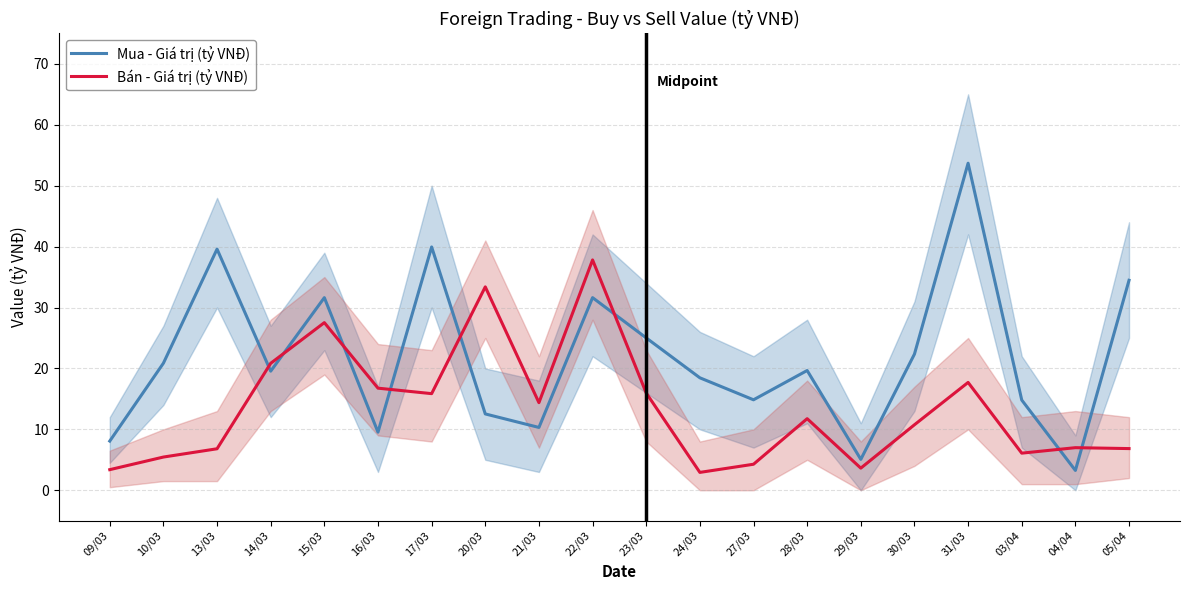

What position from the left is 23/03?

11